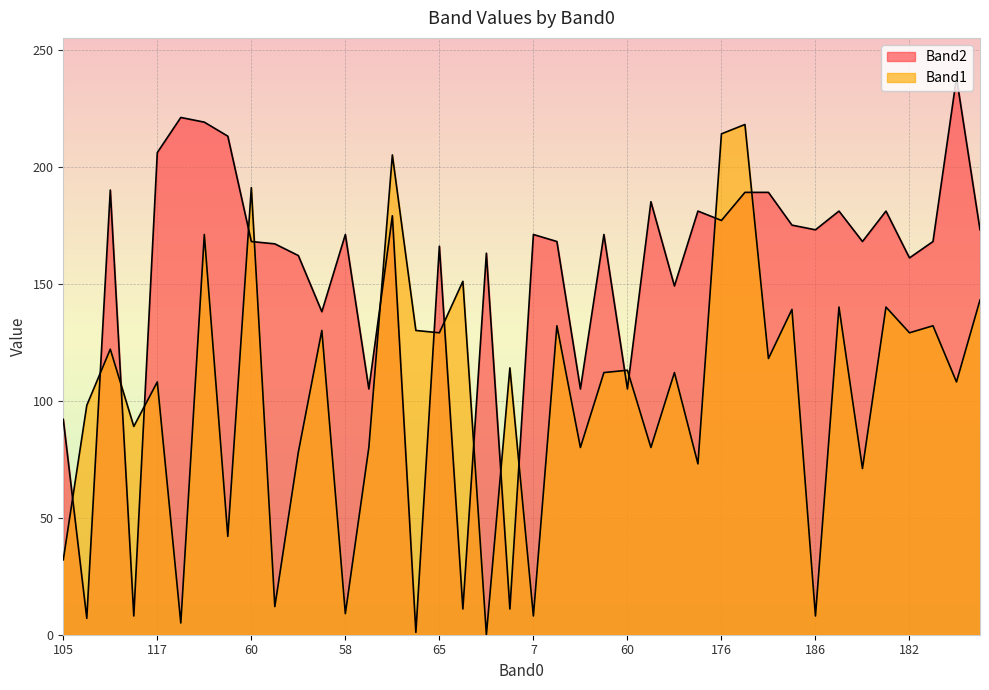

What is the difference between the maximum and second lowest values in the Band1 series?

213